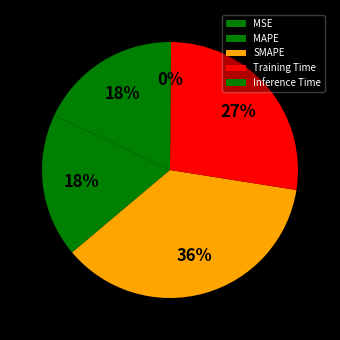

Rank the categories by value from highest to lowest.

SMAPE, Training Time, MAPE, MSE, Inference Time